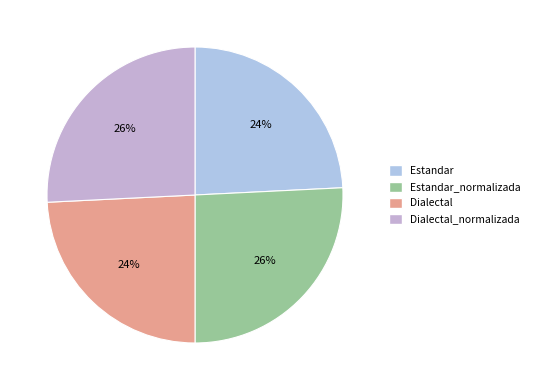

Does Estandar_normalizada represent more than half of the total?

No